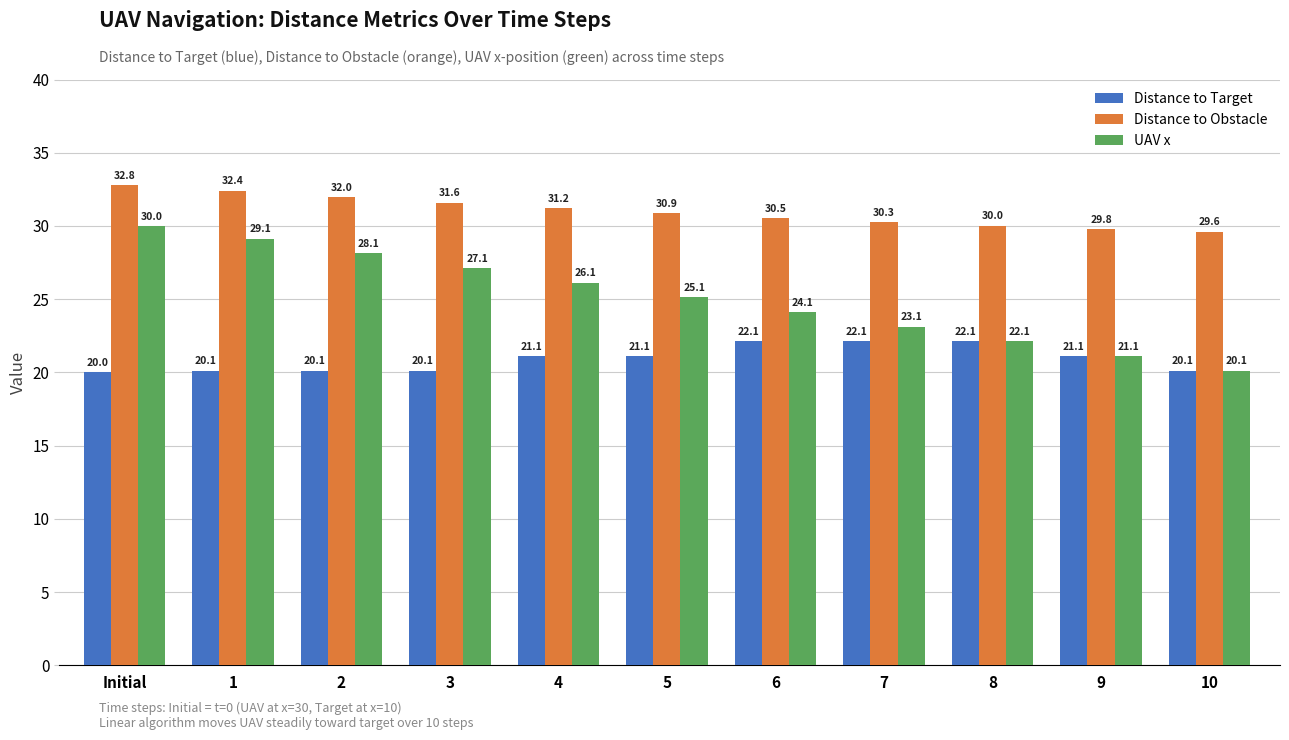

The Distance to Obstacle series shows 40.4 at 5. True or false?

False